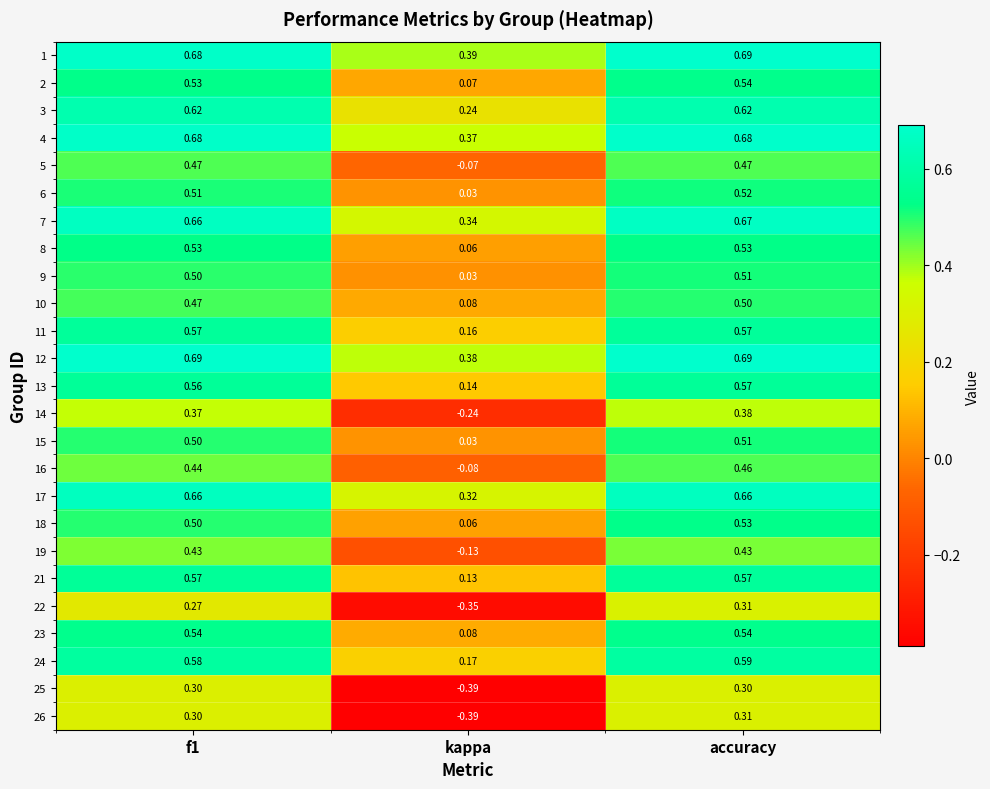

Which category has the lowest value across all series?

kappa